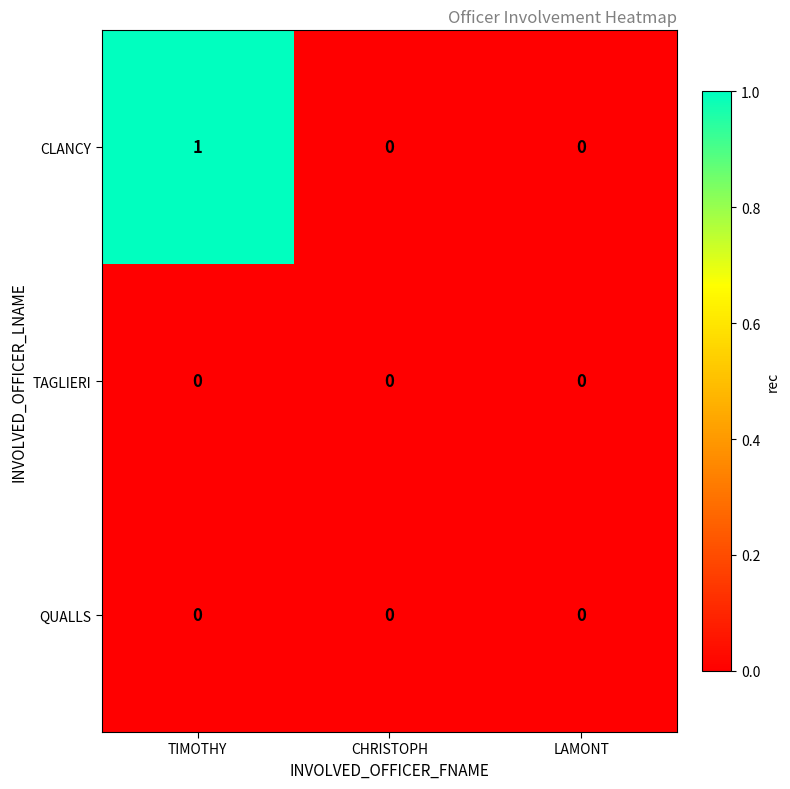

The value of CLANCY at LAMONT is 1. True or false?

False